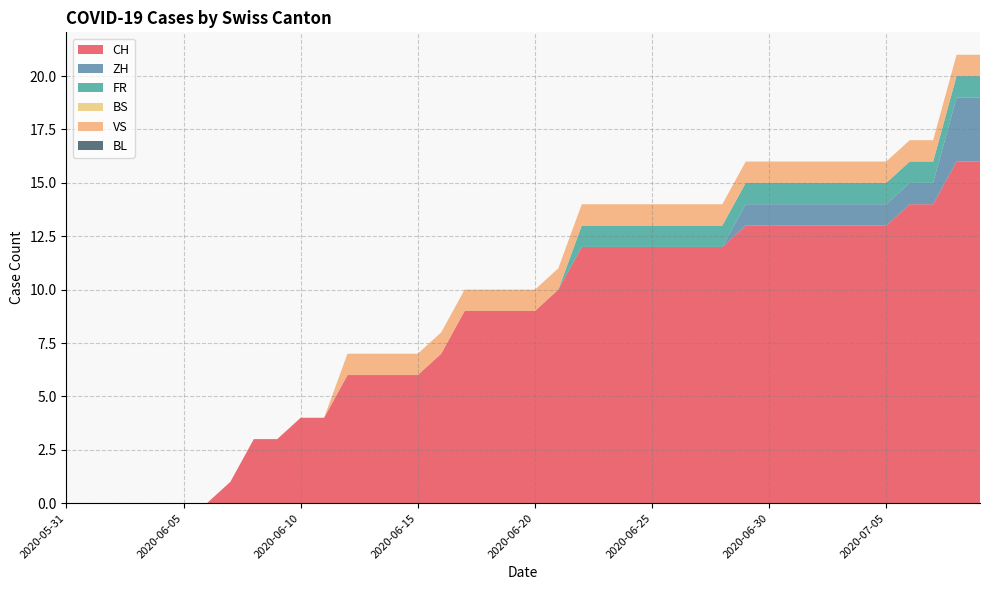

Reading left to right, what are all the values shown in this chart?

CH: 2020-05-31=0	2020-06-01=0	2020-06-02=0	2020-06-03=0	2020-06-04=0	2020-06-05=0	2020-06-06=0	2020-06-07=1	2020-06-08=3	2020-06-09=3	2020-06-10=4	2020-06-11=4	2020-06-12=6	2020-06-13=6	2020-06-14=6	2020-06-15=6	2020-06-16=7	2020-06-17=9	2020-06-18=9	2020-06-19=9	2020-06-20=9	2020-06-21=10	2020-06-22=12	2020-06-23=12	2020-06-24=12	2020-06-25=12	2020-06-26=12	2020-06-27=12	2020-06-28=12	2020-06-29=13	2020-06-30=13	2020-07-01=13	2020-07-02=13	2020-07-03=13	2020-07-04=13	2020-07-05=13	2020-07-06=14	2020-07-07=14	2020-07-08=16	2020-07-09=16
ZH: 2020-05-31=0	2020-06-01=0	2020-06-02=0	2020-06-03=0	2020-06-04=0	2020-06-05=0	2020-06-06=0	2020-06-07=0	2020-06-08=0	2020-06-09=0	2020-06-10=0	2020-06-11=0	2020-06-12=0	2020-06-13=0	2020-06-14=0	2020-06-15=0	2020-06-16=0	2020-06-17=0	2020-06-18=0	2020-06-19=0	2020-06-20=0	2020-06-21=0	2020-06-22=0	2020-06-23=0	2020-06-24=0	2020-06-25=0	2020-06-26=0	2020-06-27=0	2020-06-28=0	2020-06-29=1	2020-06-30=1	2020-07-01=1	2020-07-02=1	2020-07-03=1	2020-07-04=1	2020-07-05=1	2020-07-06=1	2020-07-07=1	2020-07-08=3	2020-07-09=3
FR: 2020-05-31=0	2020-06-01=0	2020-06-02=0	2020-06-03=0	2020-06-04=0	2020-06-05=0	2020-06-06=0	2020-06-07=0	2020-06-08=0	2020-06-09=0	2020-06-10=0	2020-06-11=0	2020-06-12=0	2020-06-13=0	2020-06-14=0	2020-06-15=0	2020-06-16=0	2020-06-17=0	2020-06-18=0	2020-06-19=0	2020-06-20=0	2020-06-21=0	2020-06-22=1	2020-06-23=1	2020-06-24=1	2020-06-25=1	2020-06-26=1	2020-06-27=1	2020-06-28=1	2020-06-29=1	2020-06-30=1	2020-07-01=1	2020-07-02=1	2020-07-03=1	2020-07-04=1	2020-07-05=1	2020-07-06=1	2020-07-07=1	2020-07-08=1	2020-07-09=1
BS: 2020-05-31=0	2020-06-01=0	2020-06-02=0	2020-06-03=0	2020-06-04=0	2020-06-05=0	2020-06-06=0	2020-06-07=0	2020-06-08=0	2020-06-09=0	2020-06-10=0	2020-06-11=0	2020-06-12=0	2020-06-13=0	2020-06-14=0	2020-06-15=0	2020-06-16=0	2020-06-17=0	2020-06-18=0	2020-06-19=0	2020-06-20=0	2020-06-21=0	2020-06-22=0	2020-06-23=0	2020-06-24=0	2020-06-25=0	2020-06-26=0	2020-06-27=0	2020-06-28=0	2020-06-29=0	2020-06-30=0	2020-07-01=0	2020-07-02=0	2020-07-03=0	2020-07-04=0	2020-07-05=0	2020-07-06=0	2020-07-07=0	2020-07-08=0	2020-07-09=0
VS: 2020-05-31=0	2020-06-01=0	2020-06-02=0	2020-06-03=0	2020-06-04=0	2020-06-05=0	2020-06-06=0	2020-06-07=0	2020-06-08=0	2020-06-09=0	2020-06-10=0	2020-06-11=0	2020-06-12=1	2020-06-13=1	2020-06-14=1	2020-06-15=1	2020-06-16=1	2020-06-17=1	2020-06-18=1	2020-06-19=1	2020-06-20=1	2020-06-21=1	2020-06-22=1	2020-06-23=1	2020-06-24=1	2020-06-25=1	2020-06-26=1	2020-06-27=1	2020-06-28=1	2020-06-29=1	2020-06-30=1	2020-07-01=1	2020-07-02=1	2020-07-03=1	2020-07-04=1	2020-07-05=1	2020-07-06=1	2020-07-07=1	2020-07-08=1	2020-07-09=1
BL: 2020-05-31=0	2020-06-01=0	2020-06-02=0	2020-06-03=0	2020-06-04=0	2020-06-05=0	2020-06-06=0	2020-06-07=0	2020-06-08=0	2020-06-09=0	2020-06-10=0	2020-06-11=0	2020-06-12=0	2020-06-13=0	2020-06-14=0	2020-06-15=0	2020-06-16=0	2020-06-17=0	2020-06-18=0	2020-06-19=0	2020-06-20=0	2020-06-21=0	2020-06-22=0	2020-06-23=0	2020-06-24=0	2020-06-25=0	2020-06-26=0	2020-06-27=0	2020-06-28=0	2020-06-29=0	2020-06-30=0	2020-07-01=0	2020-07-02=0	2020-07-03=0	2020-07-04=0	2020-07-05=0	2020-07-06=0	2020-07-07=0	2020-07-08=0	2020-07-09=0